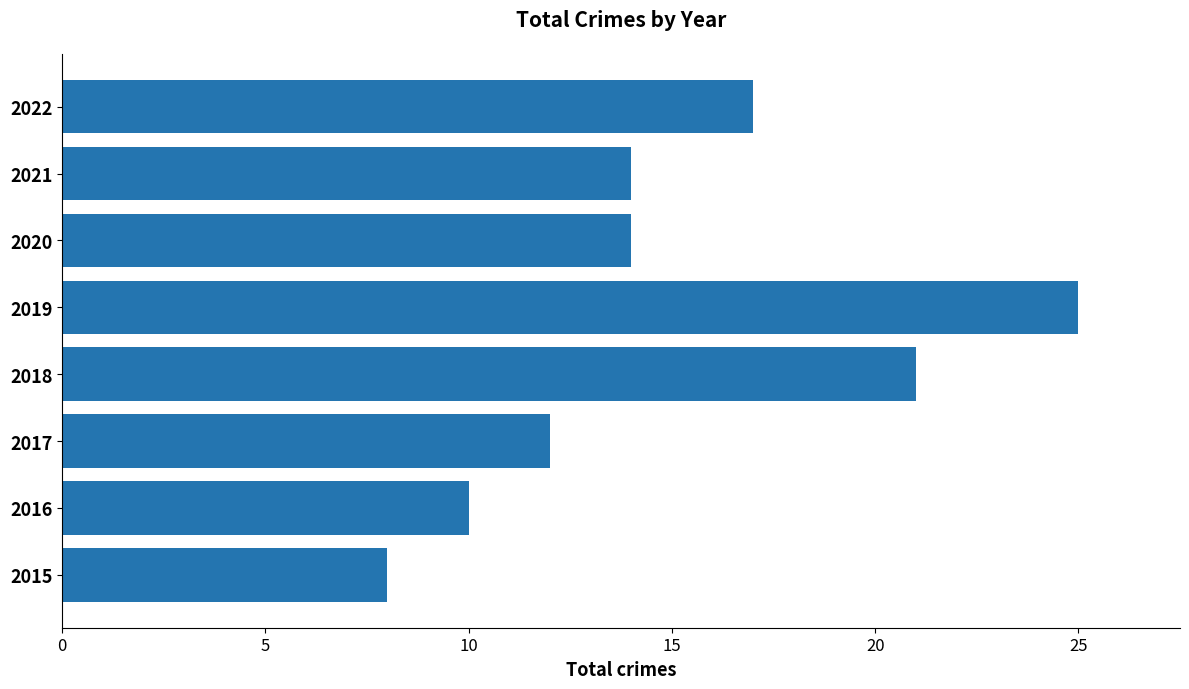

The value at 2018 is 21. True or false?

True